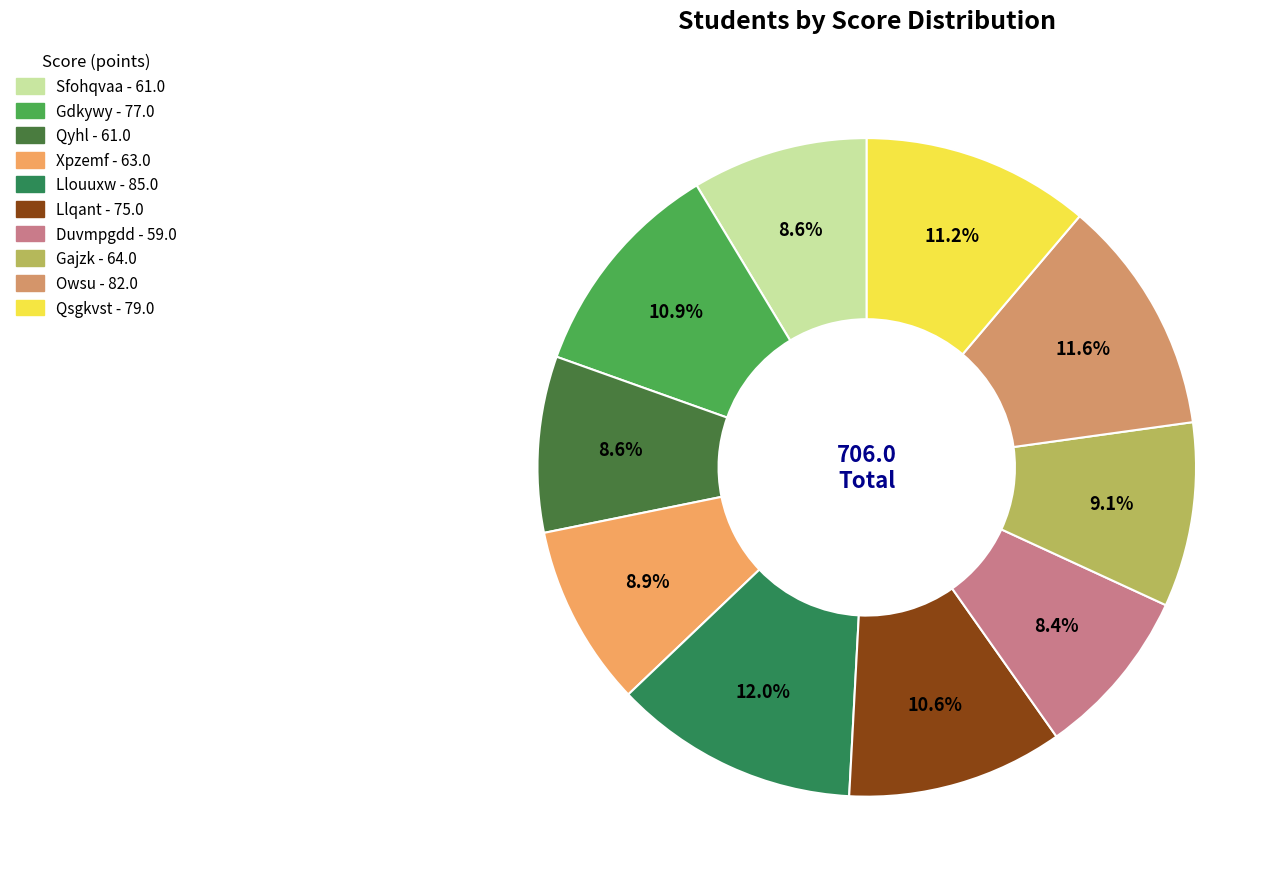

Rank the categories by value from lowest to highest.

Duvmpgdd, Sfohqvaa, Qyhl, Xpzemf, Gajzk, Llqant, Gdkywy, Qsgkvst, Owsu, Llouuxw